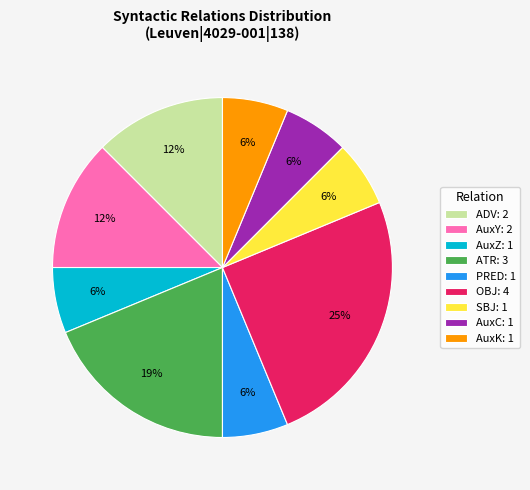

To the nearest percent, what is the difference between the largest and smallest slice percentages?

19%